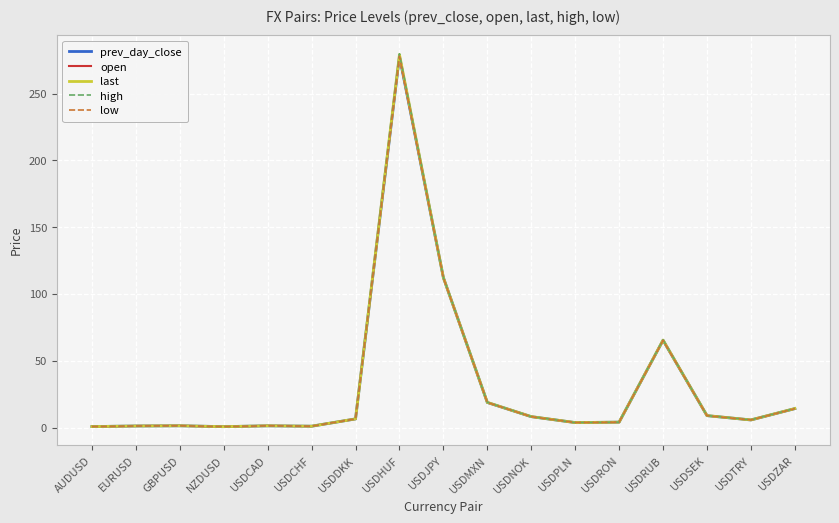

What is the maximum value for high?

279.9